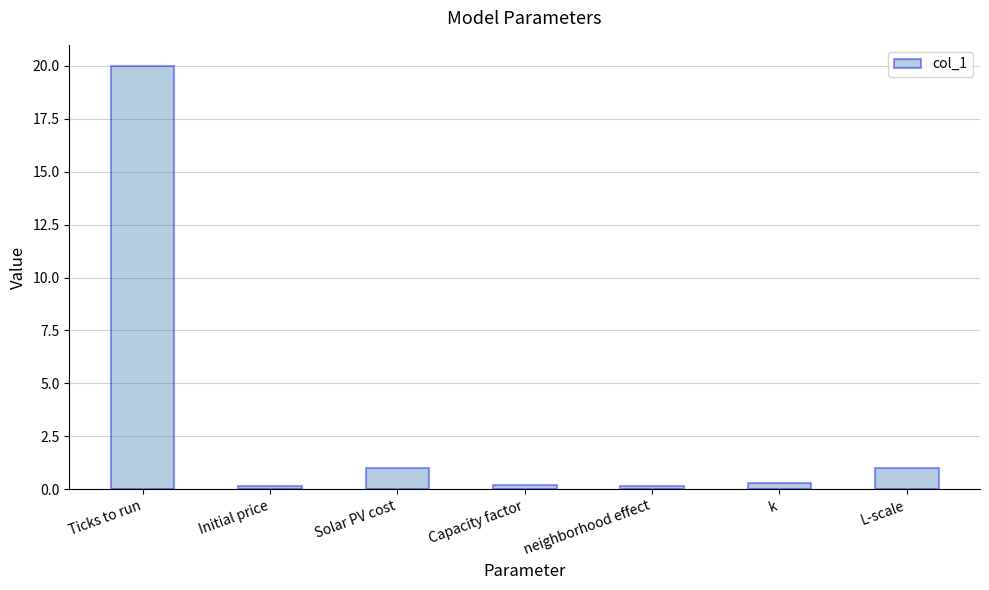

What is the sum of all values?

22.8